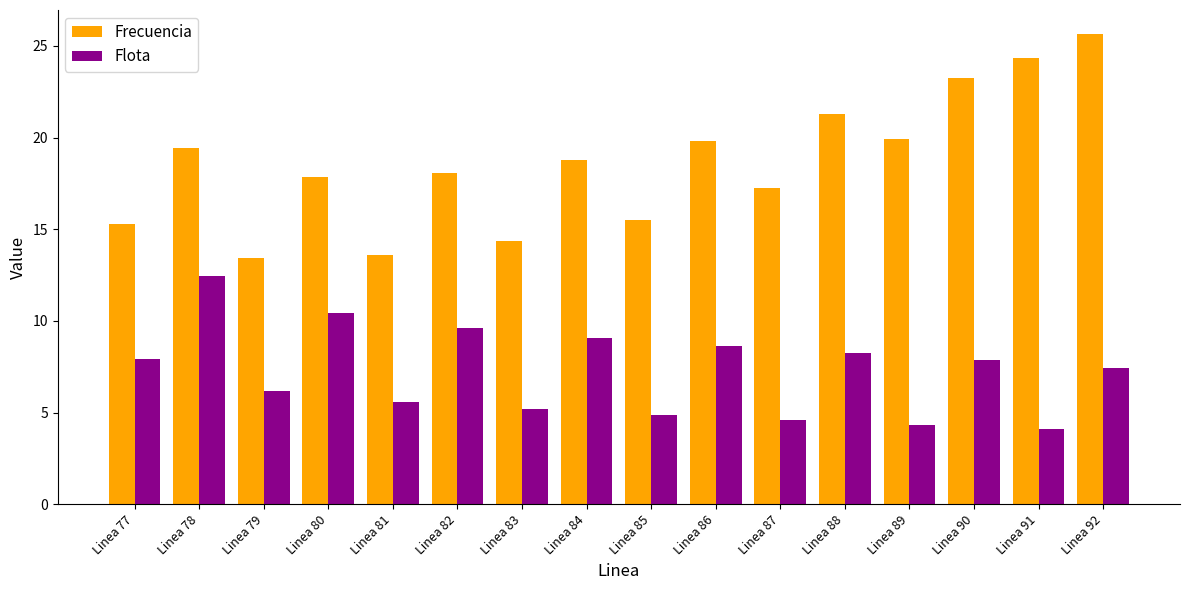

What is the average value of the Frecuencia series?

18.6